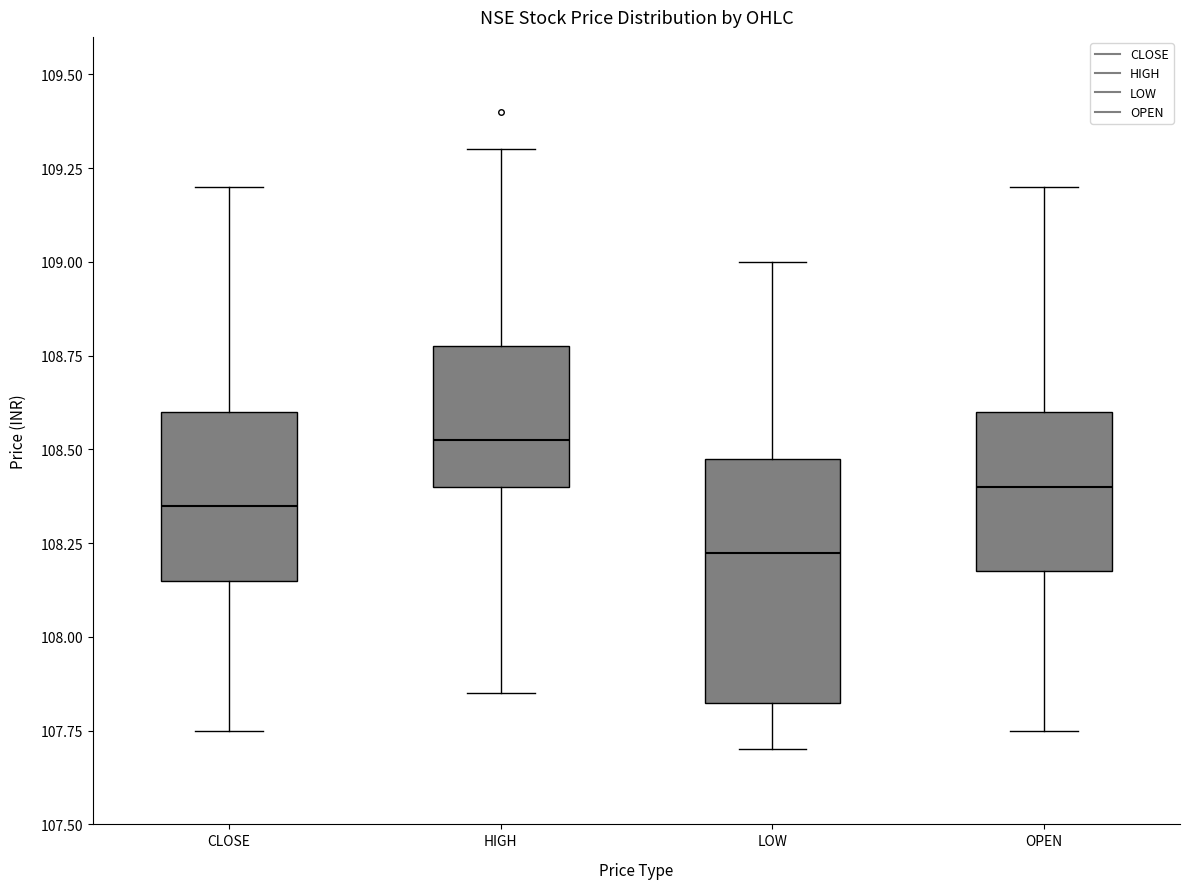

Reading left to right, read every box against the y-axis: the position of its median line, the range the box covers, and the ends of its whiskers. The values are not printed on the chart, so give them approximately, as read against the axis.

CLOSE: median 108.35, box 108.15 to 108.60, whiskers 107.75 to 109.20
HIGH: median 108.55, box 108.40 to 108.80, whiskers 107.85 to 109.30
LOW: median 108.25, box 107.85 to 108.50, whiskers 107.70 to 109.00
OPEN: median 108.40, box 108.20 to 108.60, whiskers 107.75 to 109.20